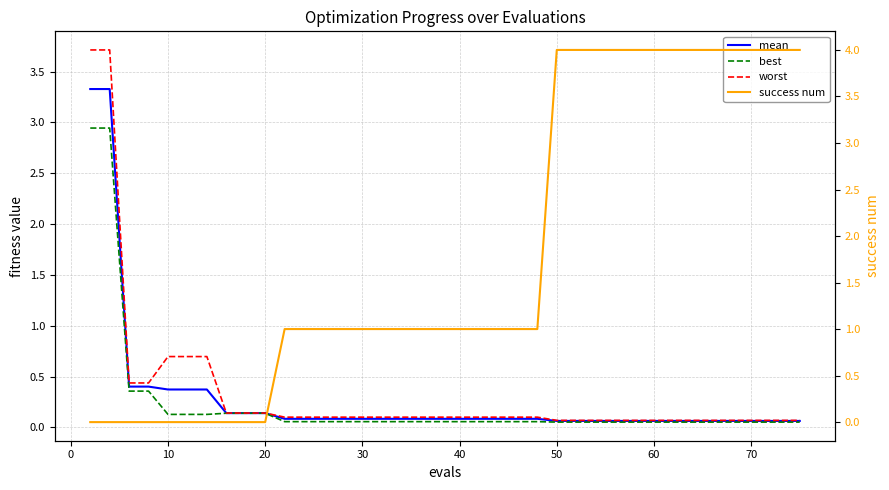

True or false: best has more than 1 interior local peaks.

False